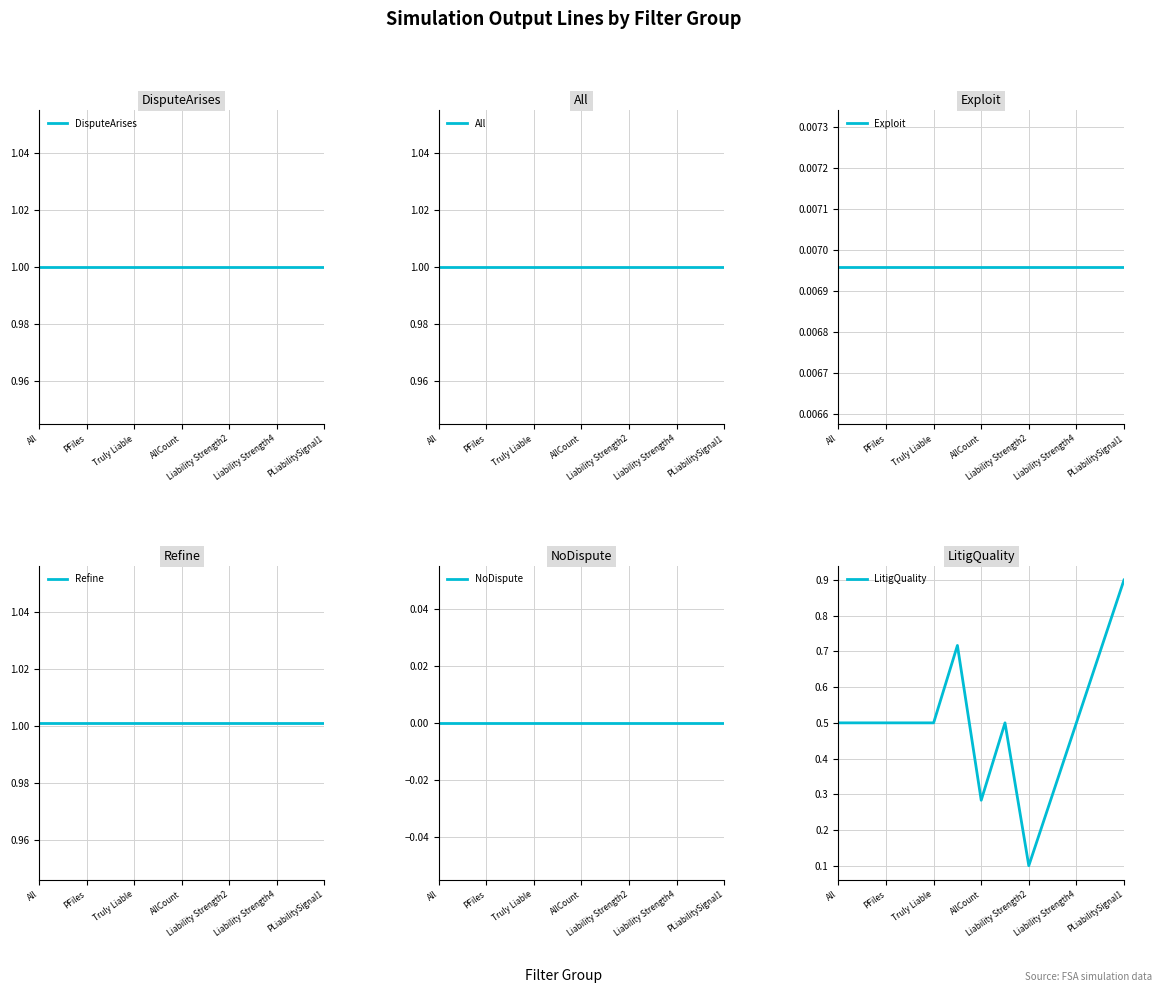

What is the maximum value for LitigQuality?

0.9